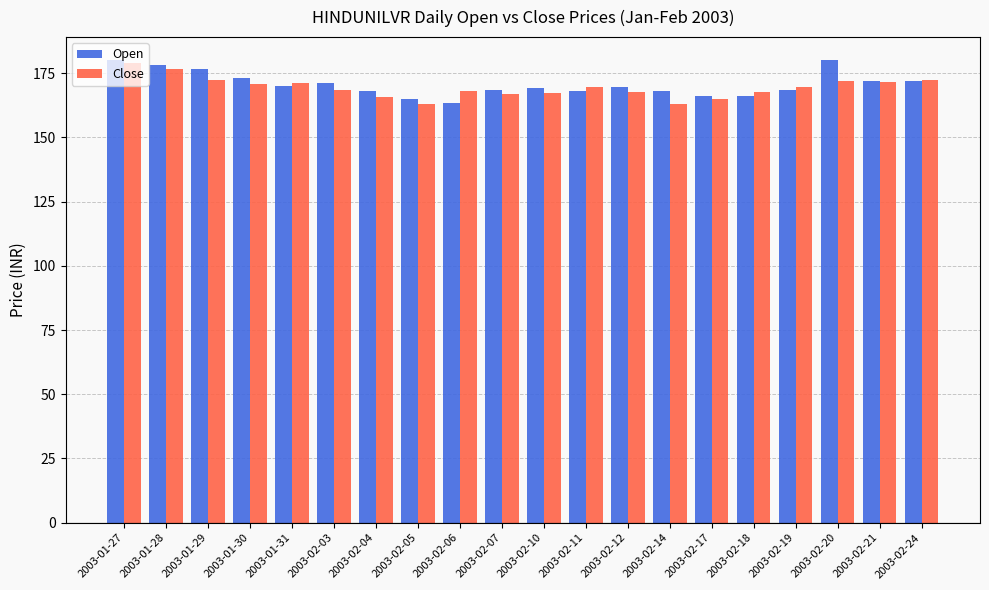

Between 2003-01-27 and 2003-01-31, which series saw the biggest shift?

Open